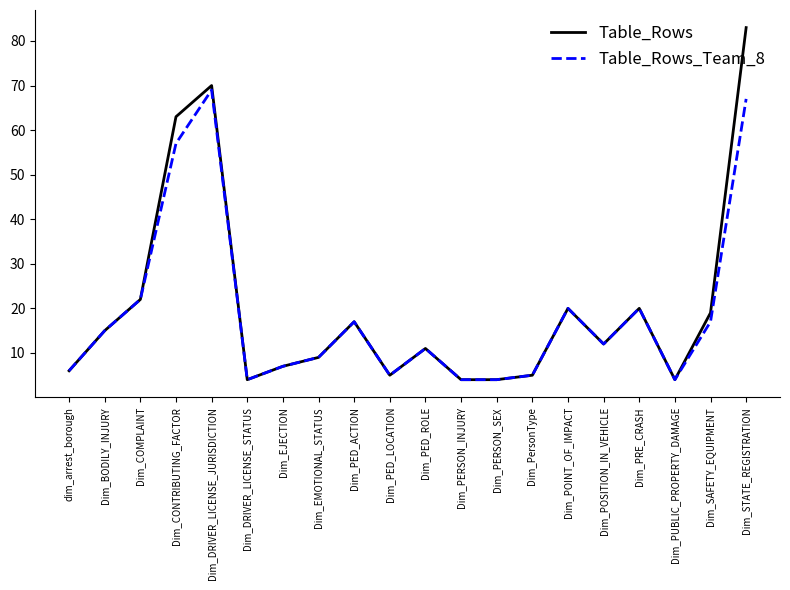

True or false: Table_Rows_Team_8 has more than 0 interior local peaks.

True